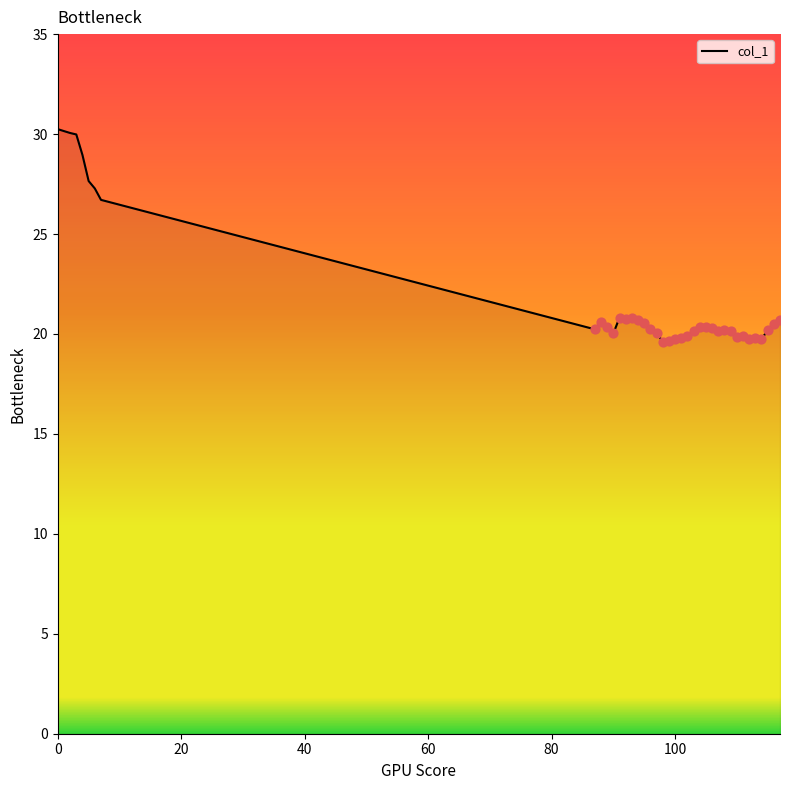

What is the maximum value shown in the chart?

30.2